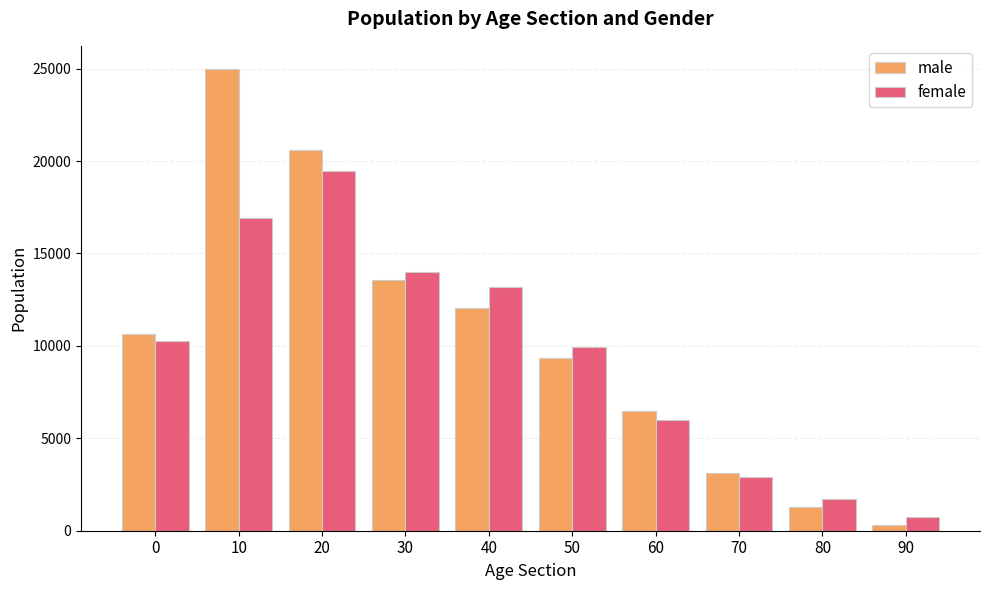

Reading right to left, list all the values displayed in this chart.

male: 90=318	80=1309	70=3098	60=6489	50=9335	40=12052	30=13544	20=20612	10=24984	0=10622
female: 90=742	80=1719	70=2895	60=6009	50=9925	40=13187	30=13987	20=19444	10=16940	0=10243